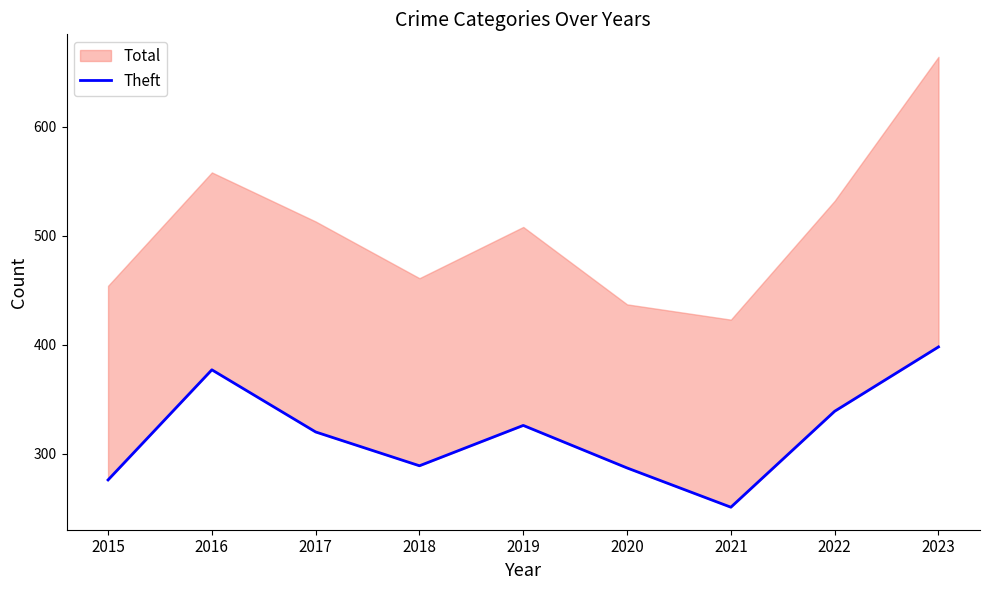

Count the number of categories in the chart.

9